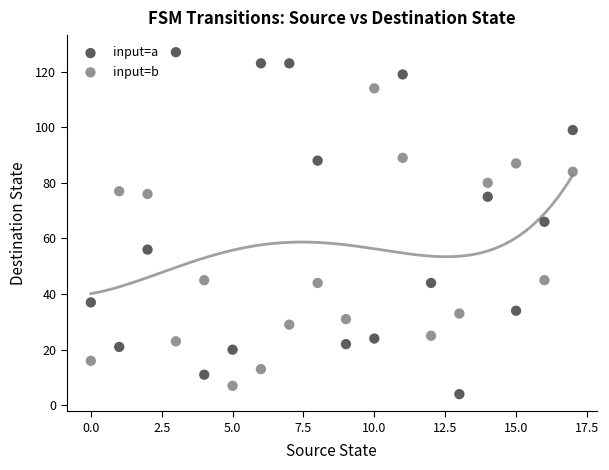

Which series has the widest spread of Y values?

input=a